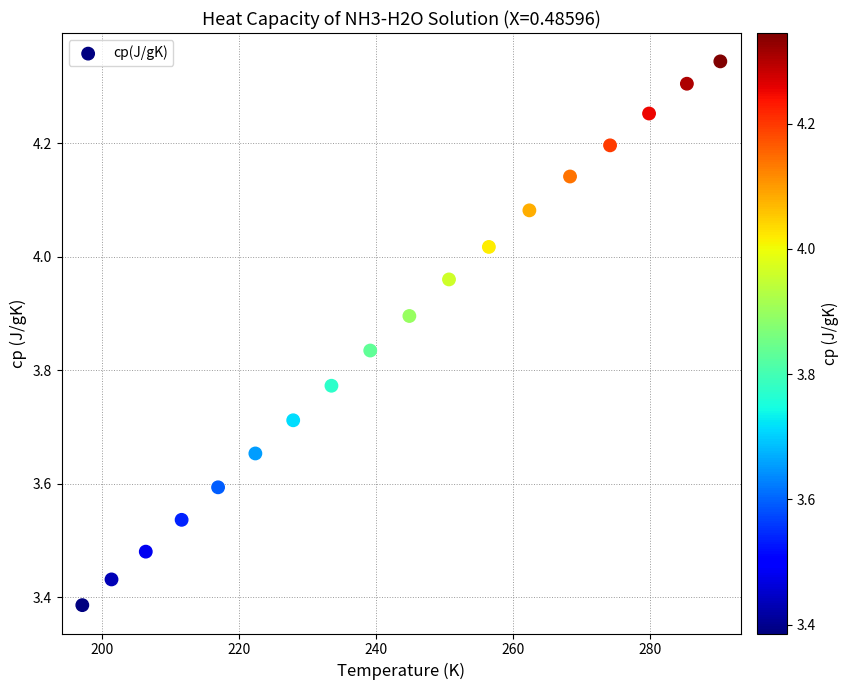

What is the range of Y values (max minus min)?

1.0